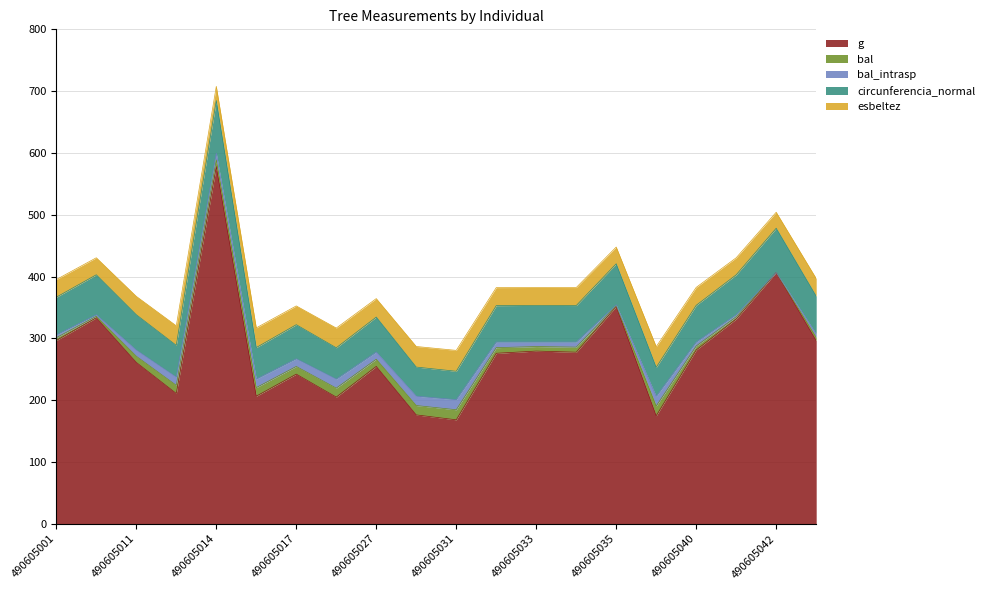

What are all the series names shown in the legend?

g, bal, bal_intrasp, circunferencia_normal, esbeltez